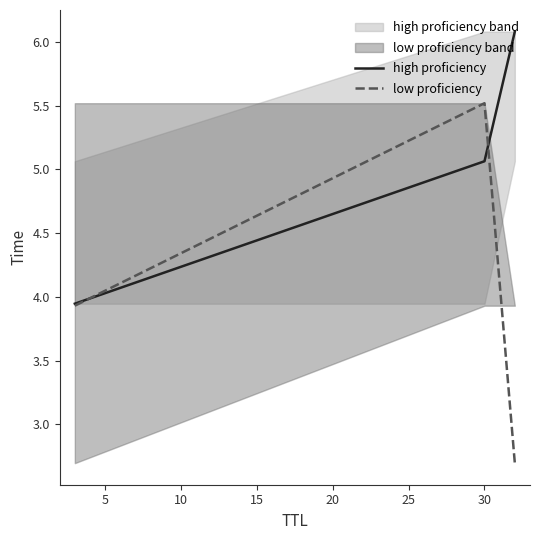

What is the highest value of the high proficiency series?

6.1